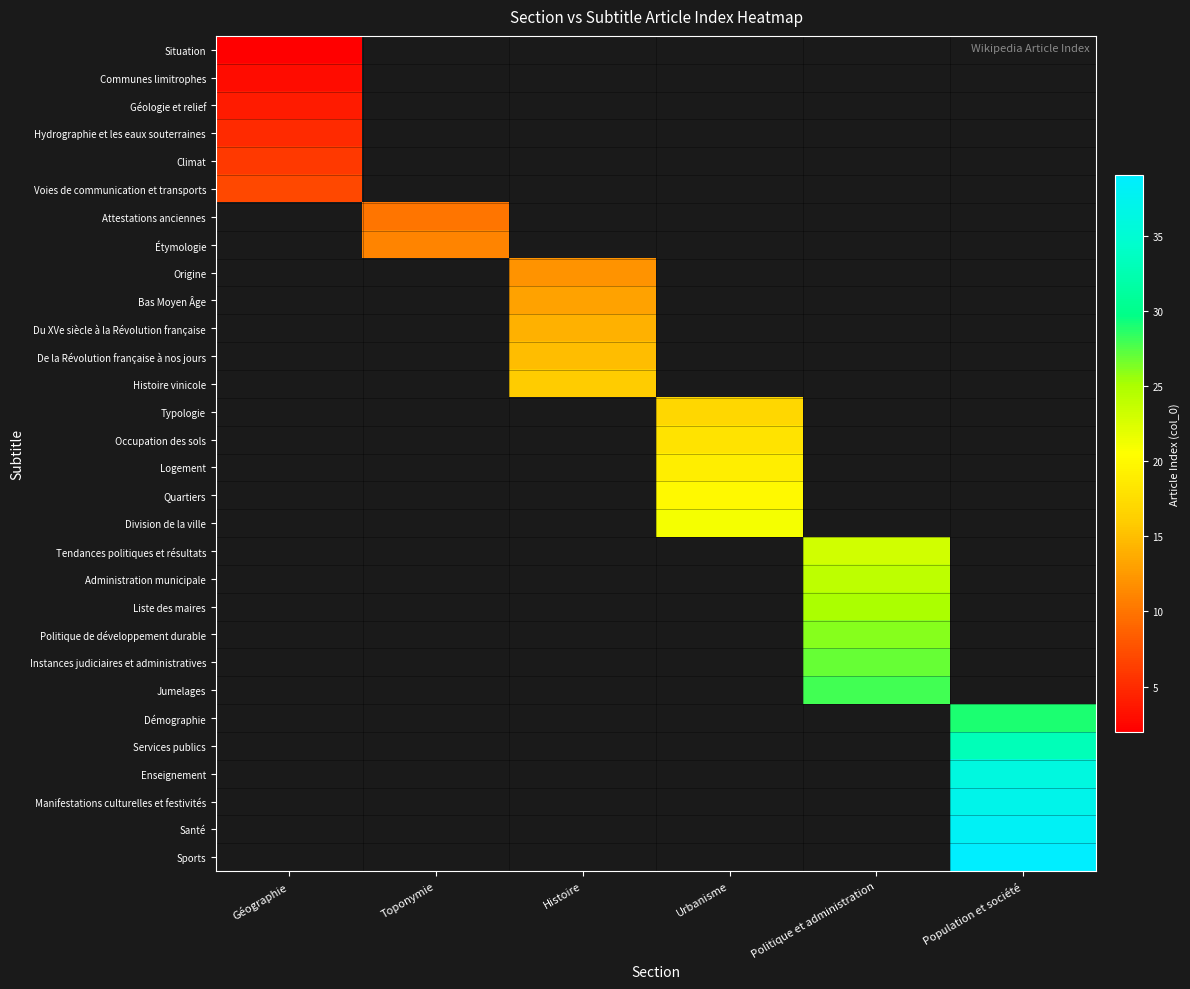

At how many categories does at least one series exceed 8?

5